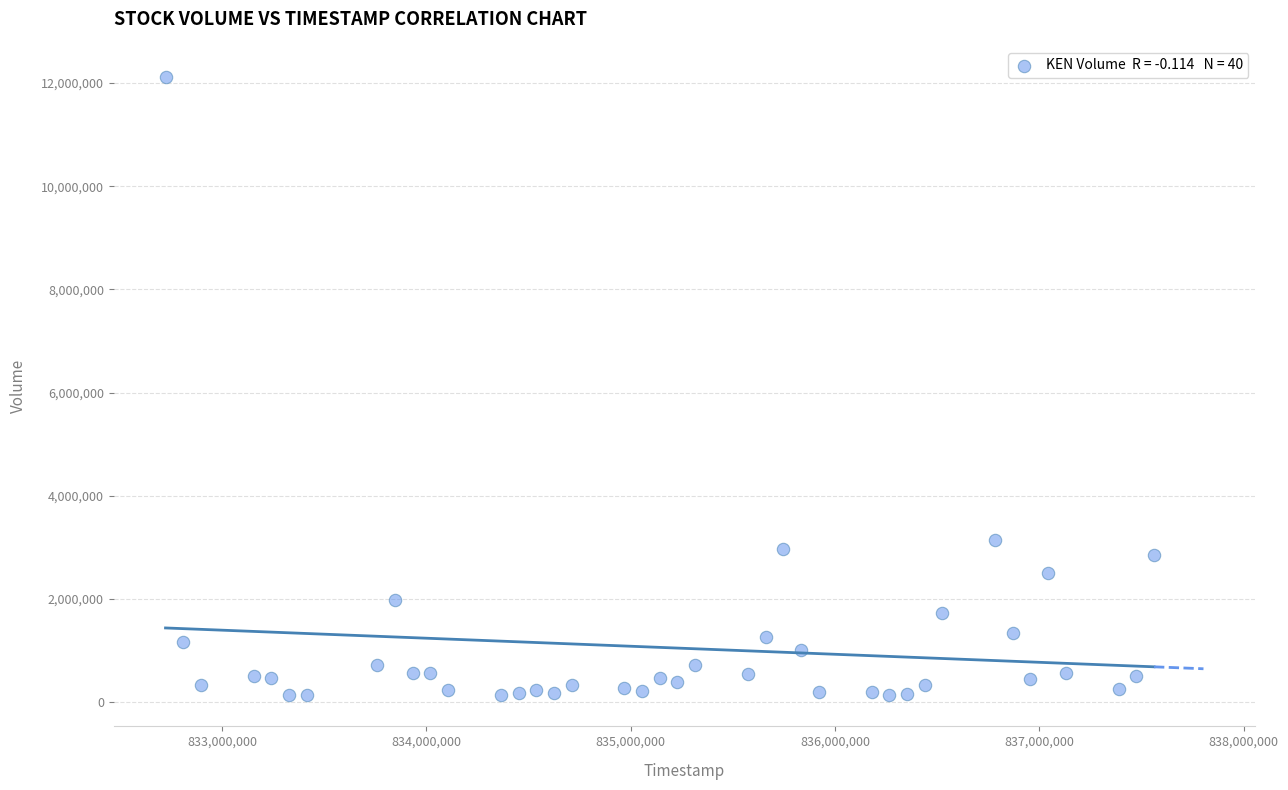

What Y value in the scatter plot is closest to 6124163?

3149752